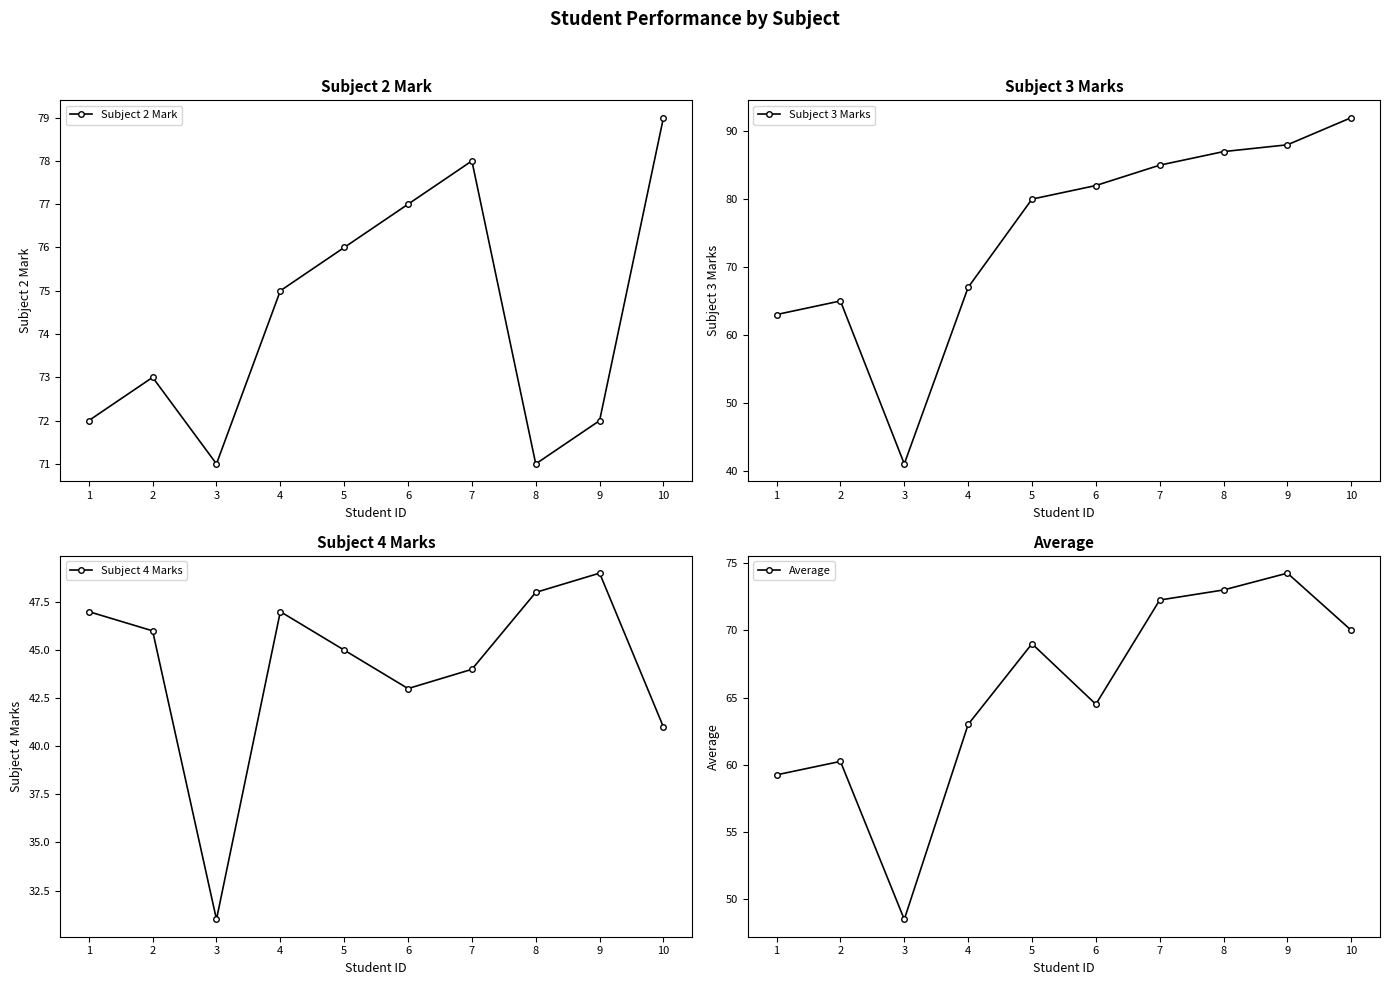

At how many categories does at least one series exceed 43?

10